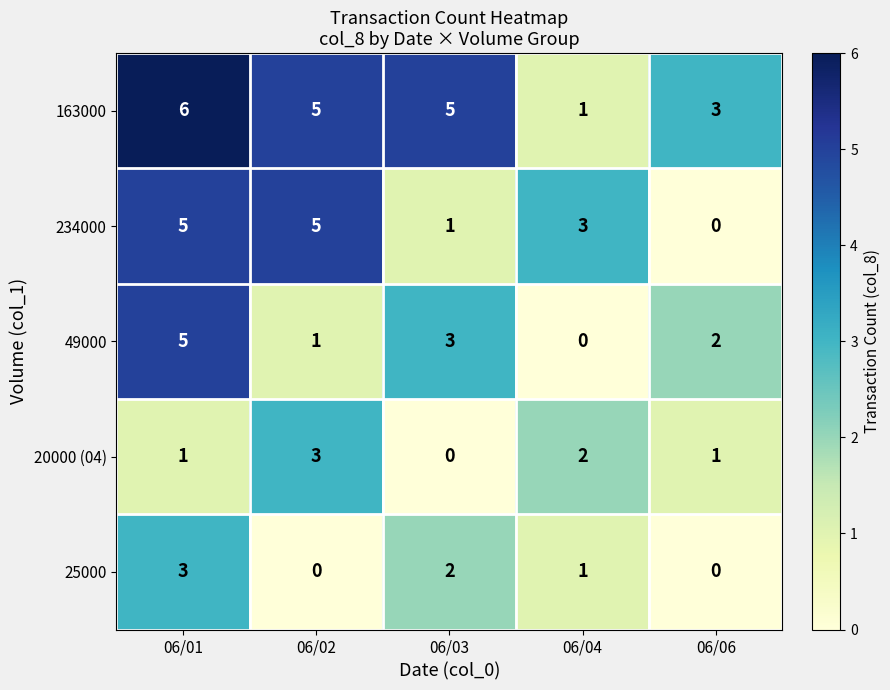

Which series changed the most between 06/01 and 06/03?

234000